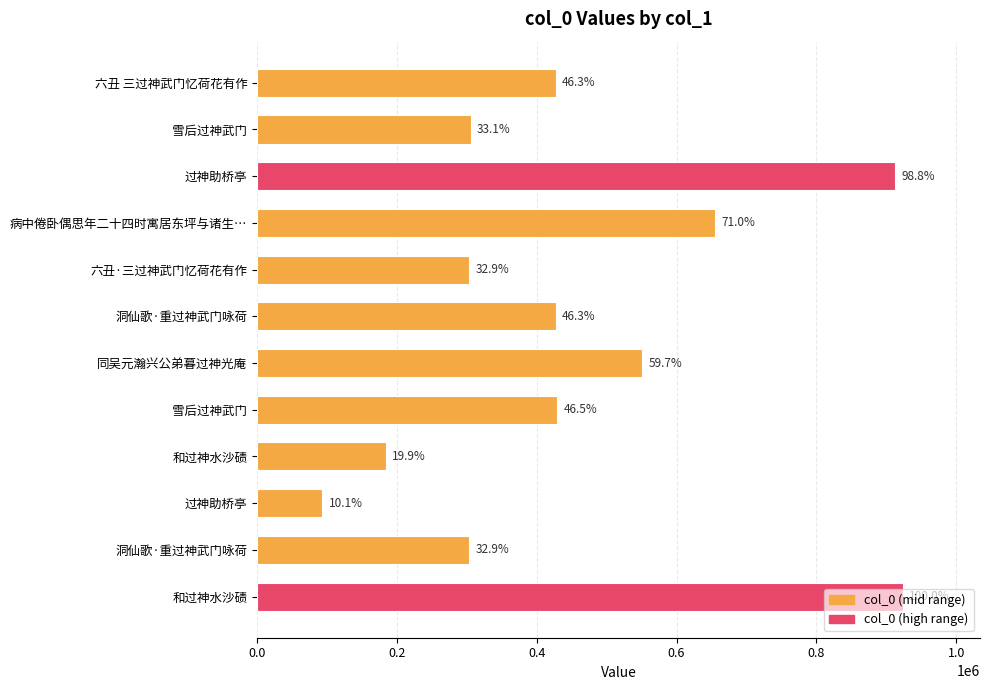

How many bars are there in total?

12